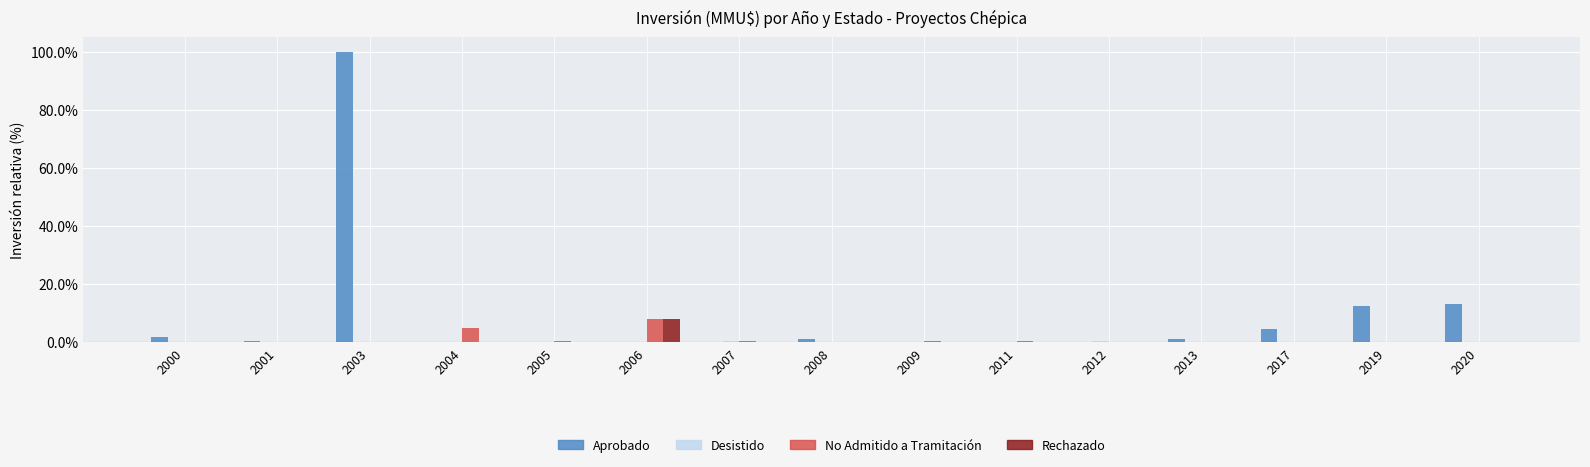

Which series changed the most between 2003 and 2005?

Aprobado